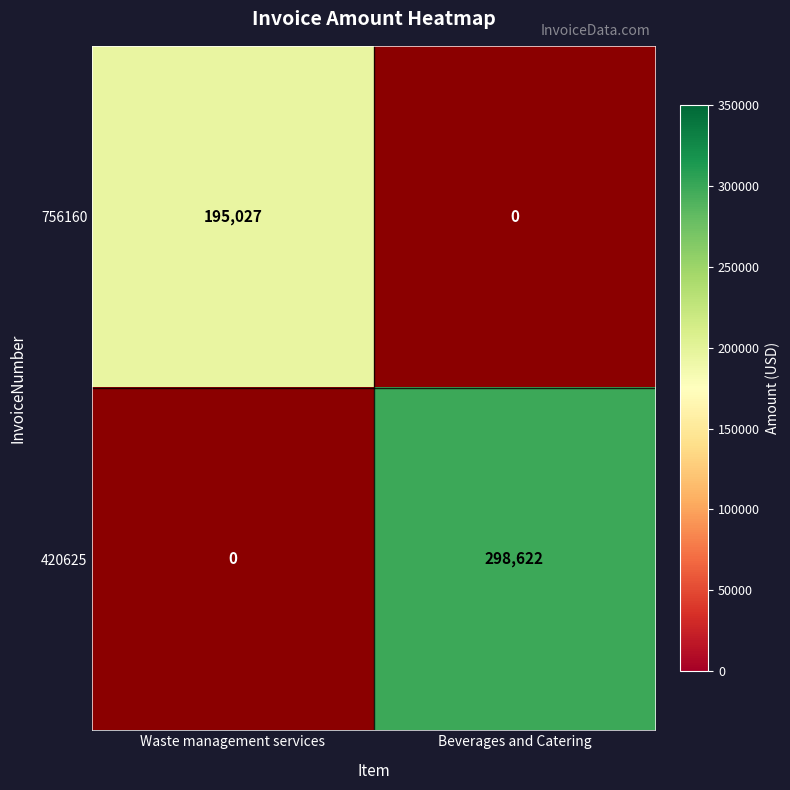

The value of 756160 at Waste management services is 195027. True or false?

True